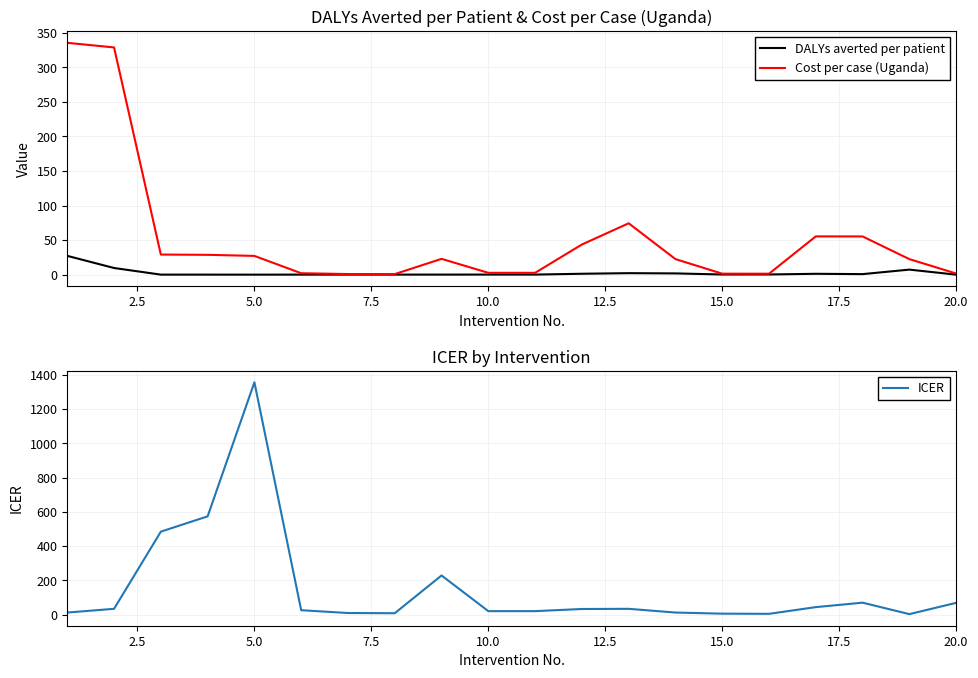

At how many categories does at least one series exceed 163?

6